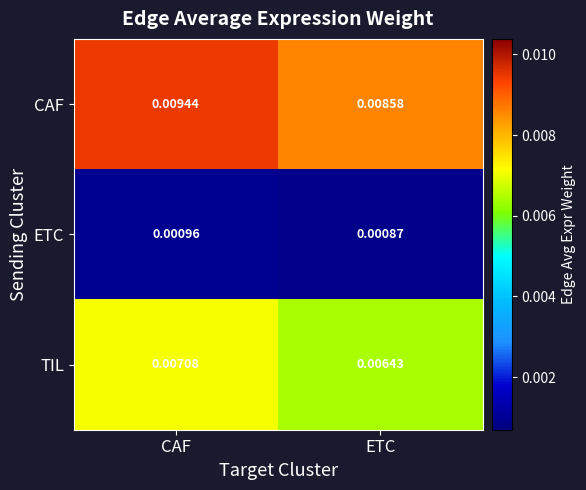

Rank the series at CAF from lowest to highest value.

ETC, TIL, CAF